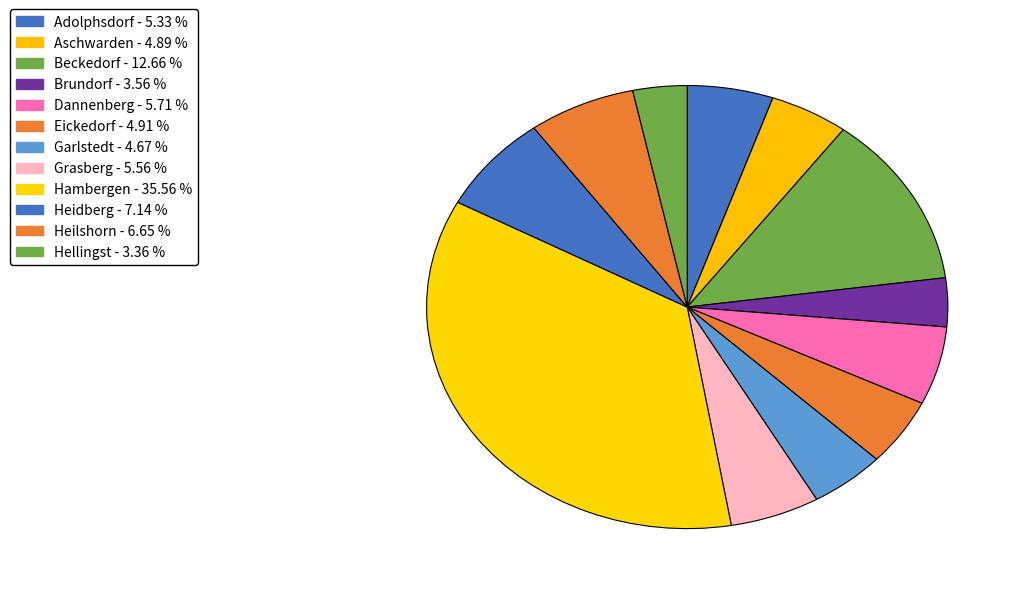

Is there a majority slice in this chart?

No